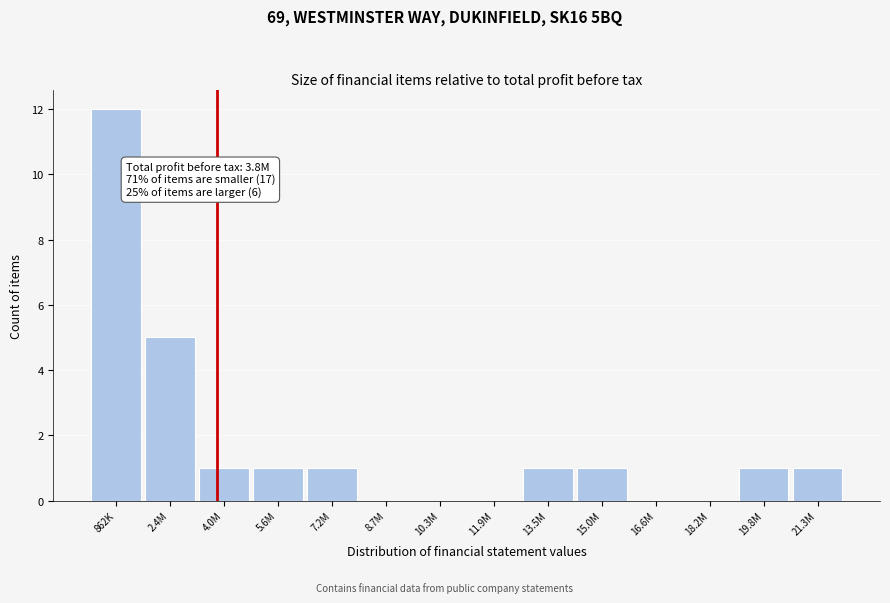

Reading right to left, transcribe all the data shown in this chart.

21.3M=1	19.8M=1	18.2M=0	16.6M=0	15.0M=1	13.5M=1	11.9M=0	10.3M=0	8.7M=0	7.2M=1	5.6M=1	4.0M=1	2.4M=5	862K=12